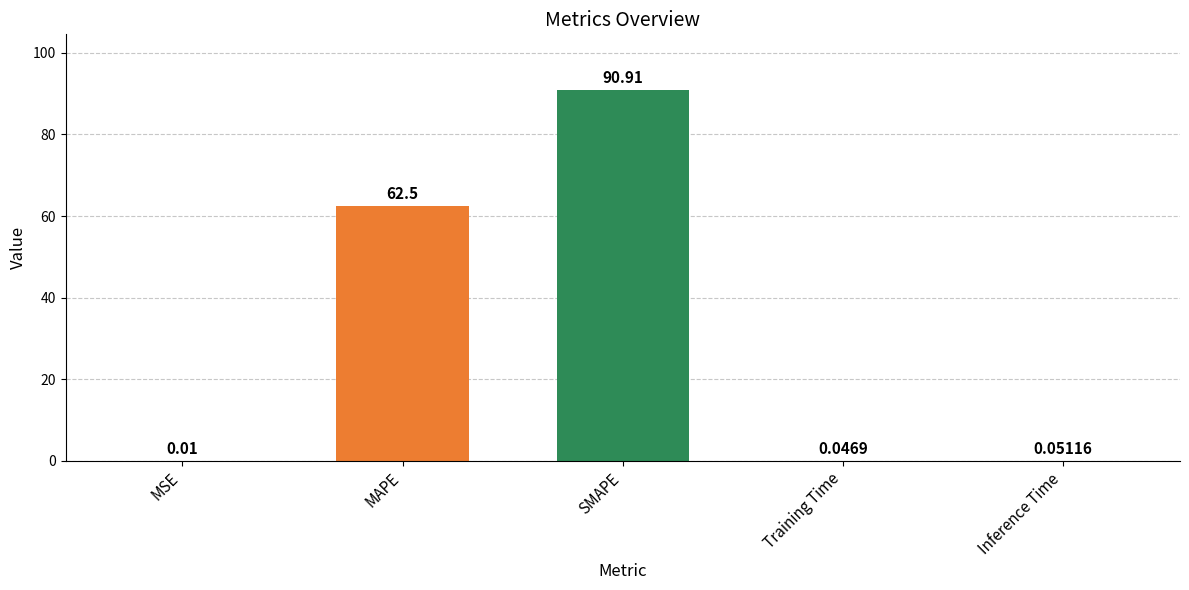

The chart shows a value of 83.3 at MAPE. True or false?

False